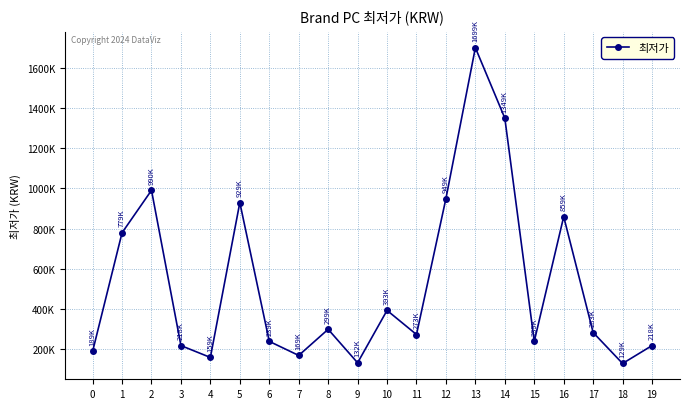

Is this an area chart (filled region under the line)?

No